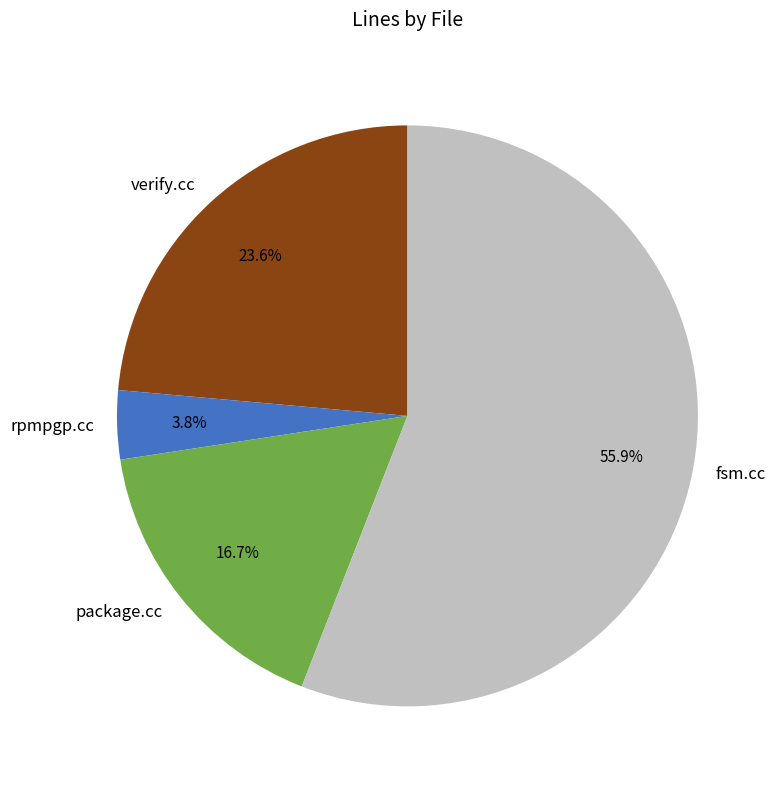

How many slices are in this pie chart?

4